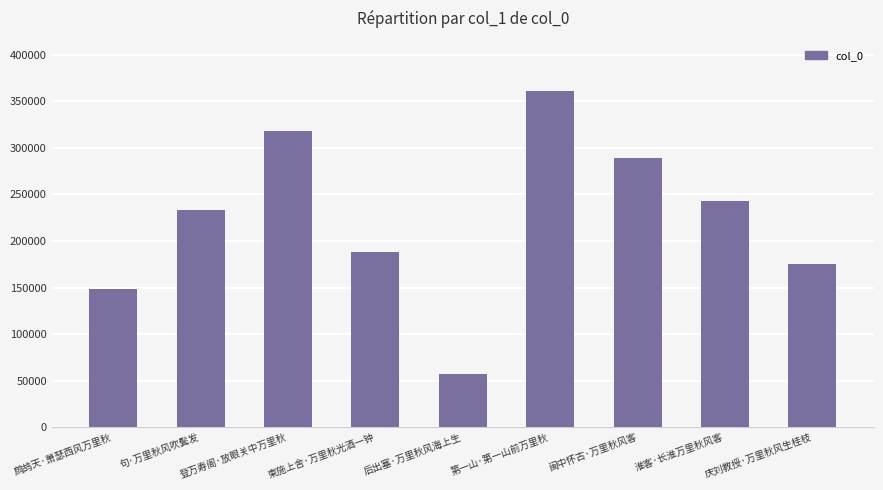

How many distinct data groups are displayed?

1